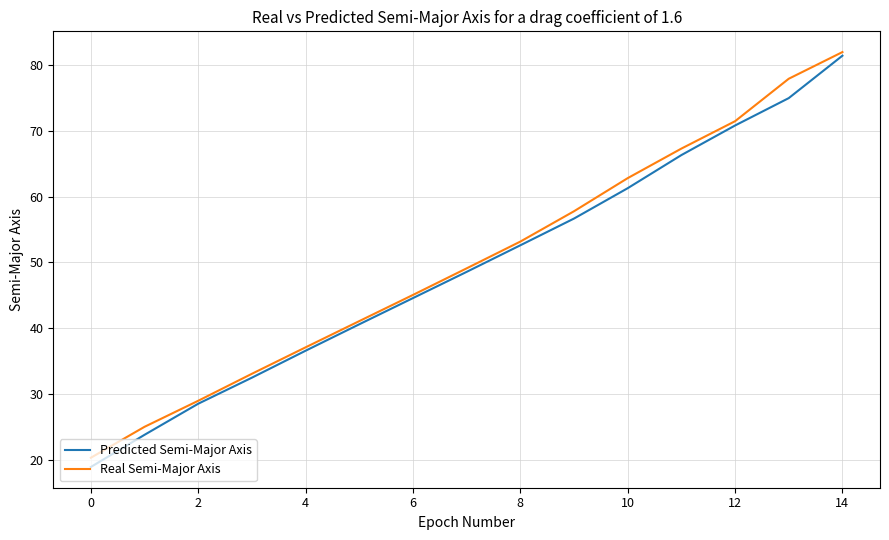

What is the smallest value displayed?

19.0